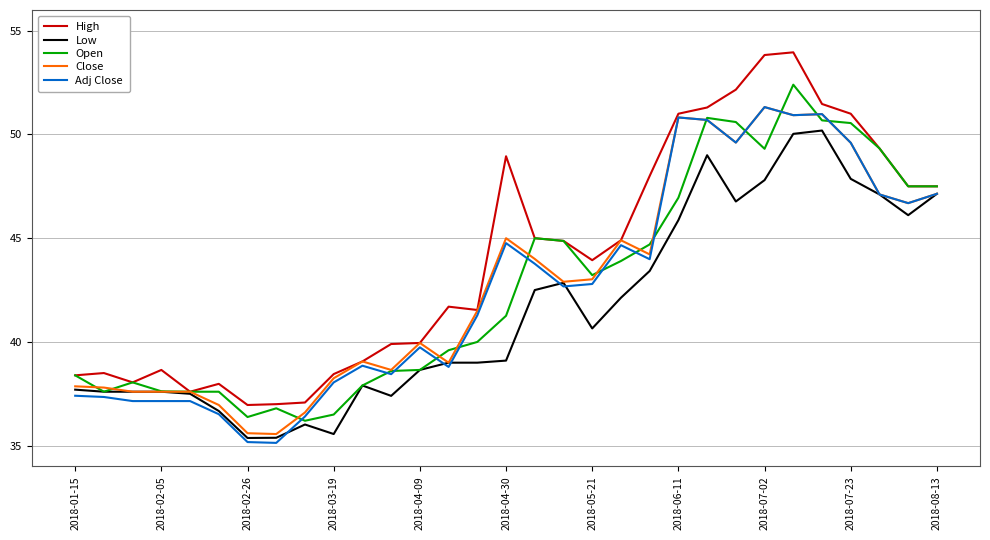

Which series has the largest range (max minus min)?

High